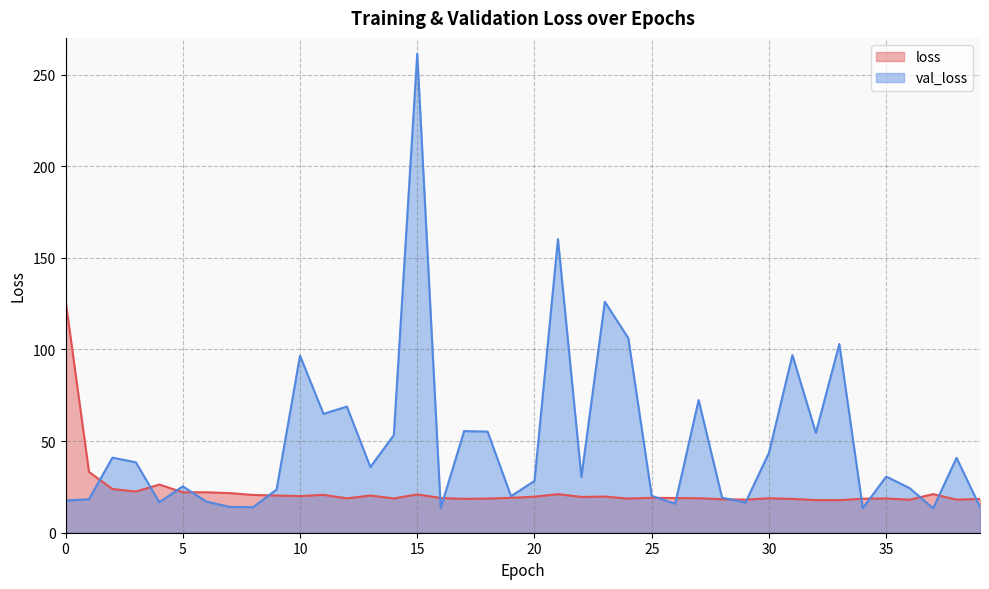

In val_loss, how many points are higher than both neighbors (excluding endpoints)?

13